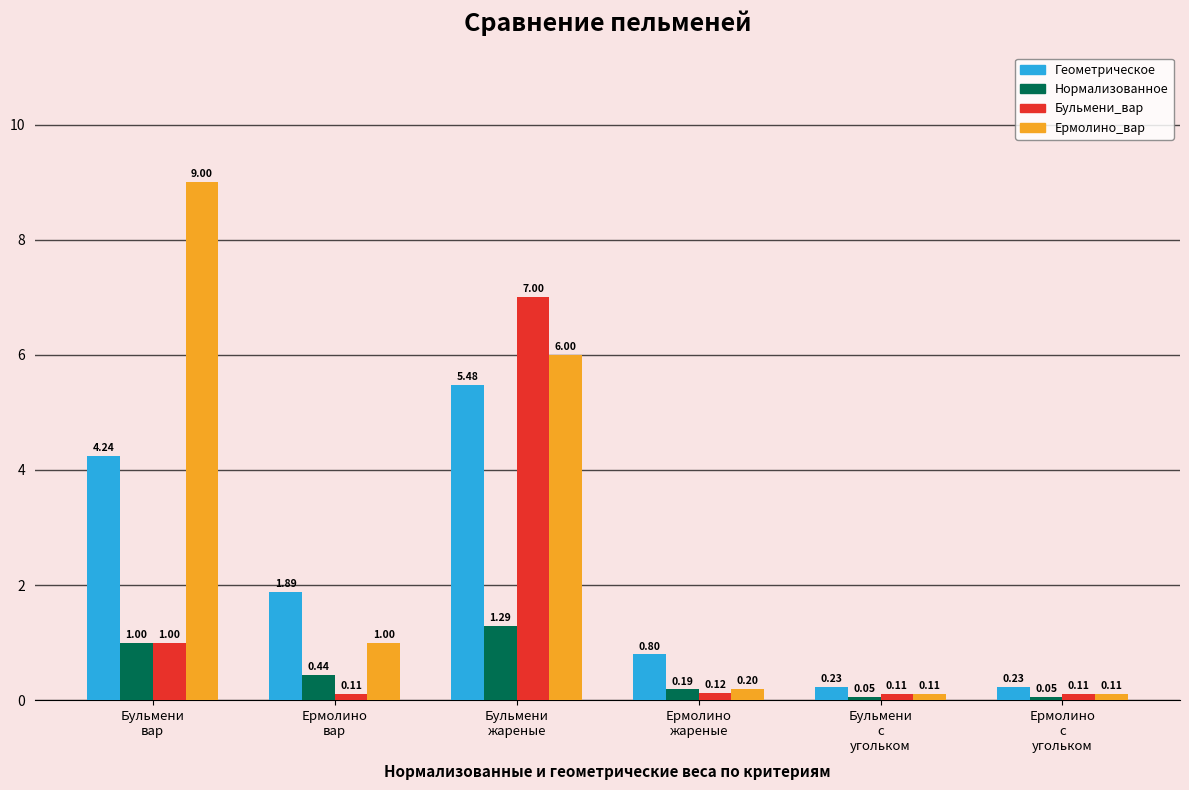

At which category is the sum across all series the highest?

Бульмени
жареные